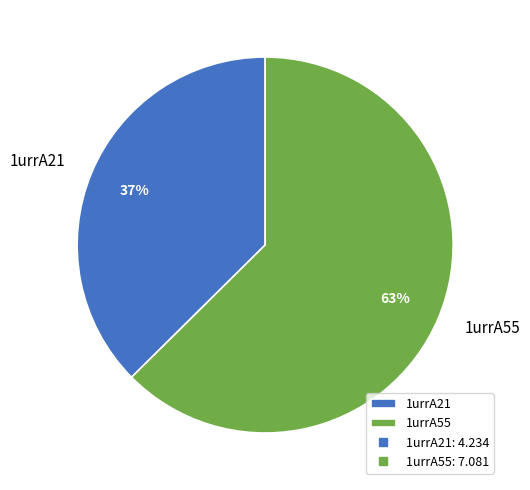

Which has a higher value, 1urrA21 or 1urrA55?

1urrA55